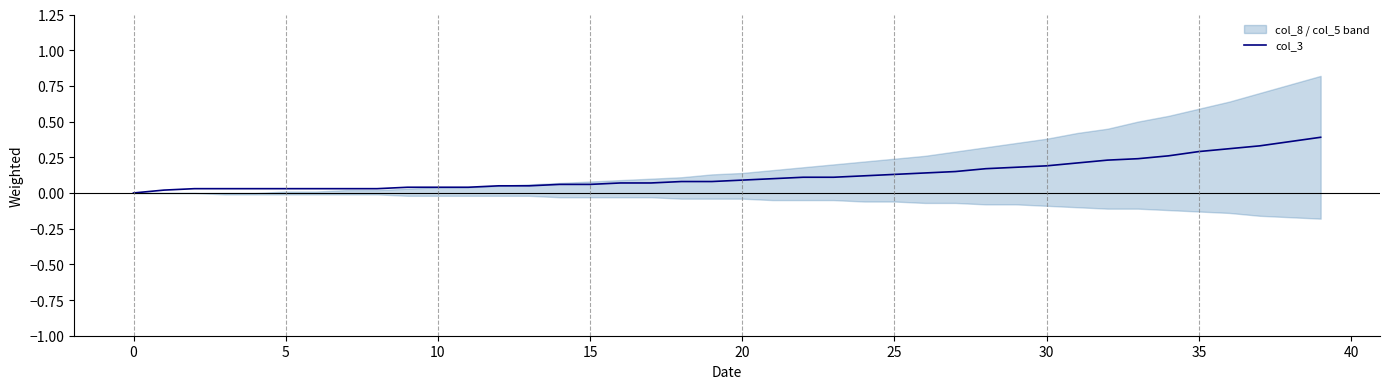

Which has a higher value, 24 or 25?

25